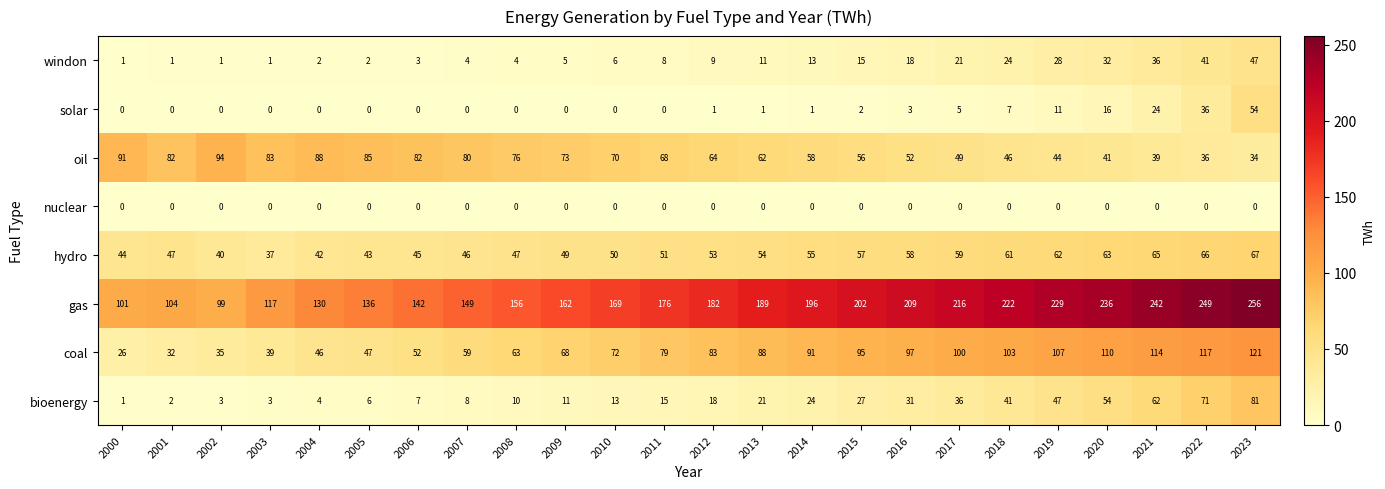

What is the average value of the windon series?

14